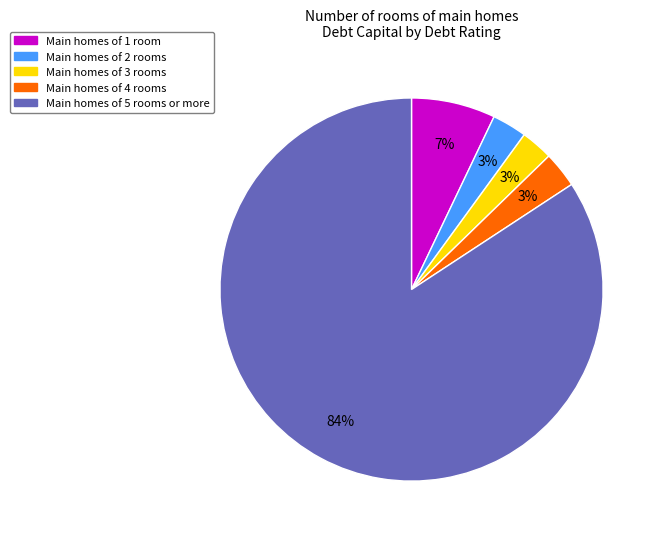

Count the number of slices in the pie.

5